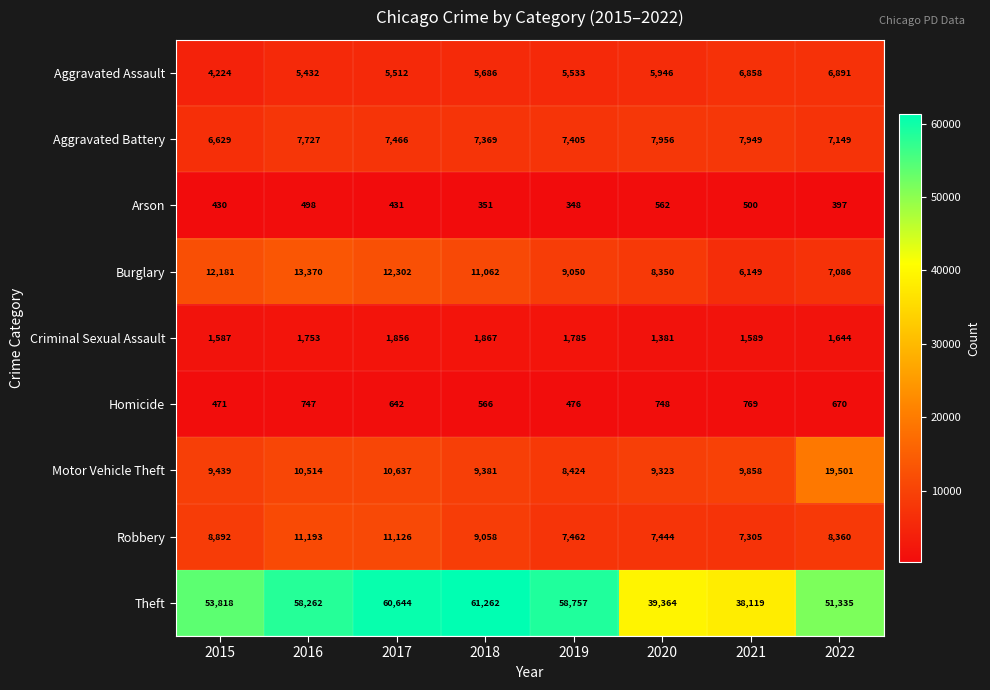

How many series are shown in this chart?

9